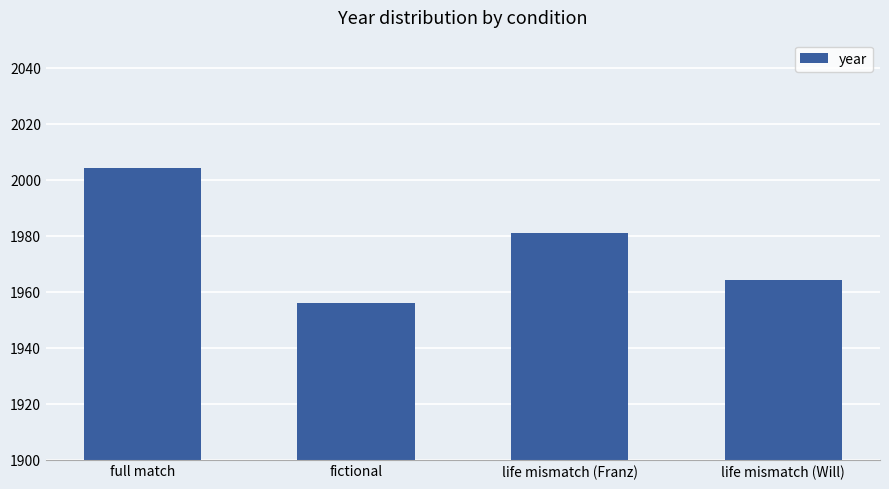

Reading left to right, list all the values displayed in this chart.

2004	1956	1981	1964